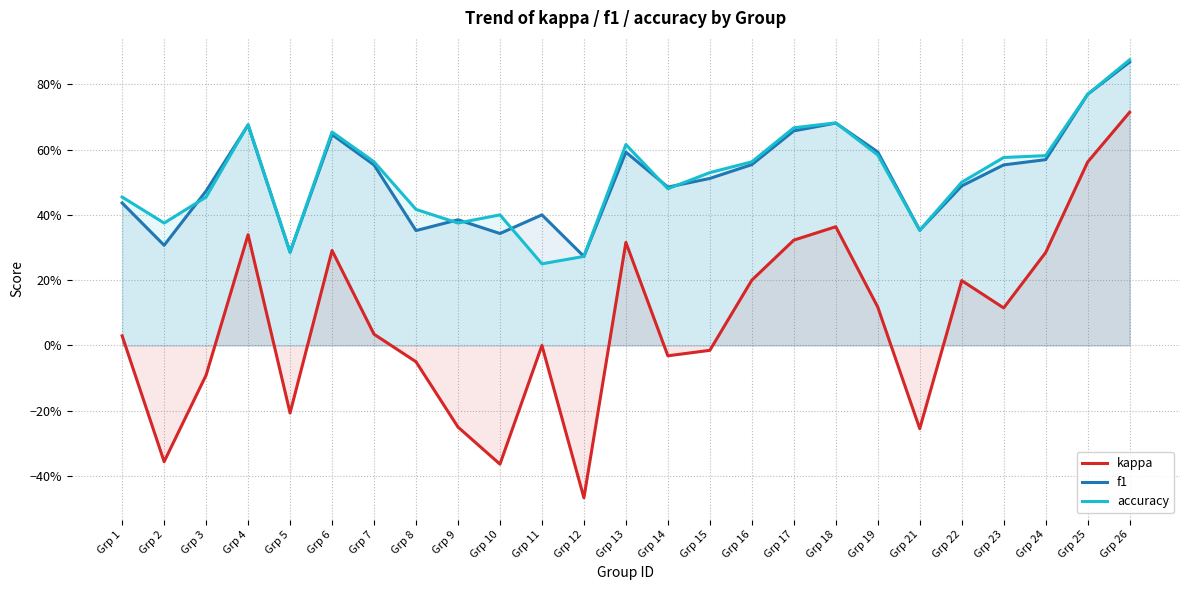

Where is the first local minimum for kappa?

Grp 2